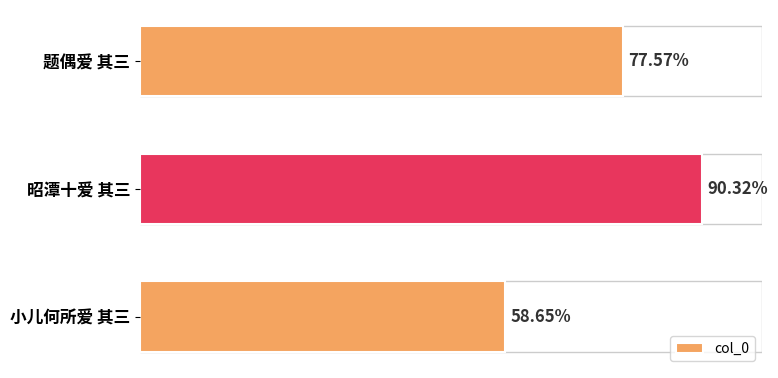

Does the chart contain any negative values?

No